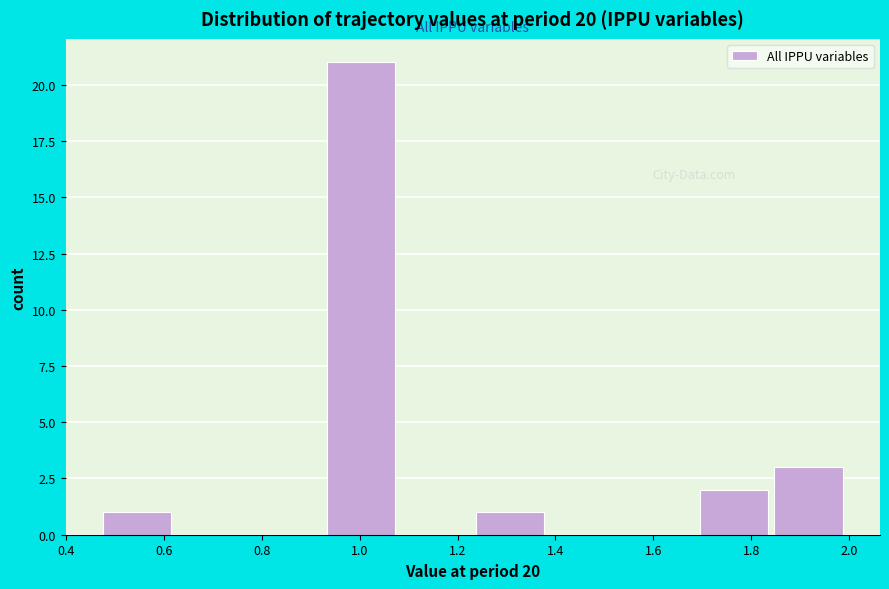

Reading left to right, list every bar in this chart as the range it spans on the x-axis followed by its height. Neither the bar edges nor the heights are printed on the chart, so give them approximately, as read against the axes.

0.48 to 0.62: 1
0.62 to 0.78: 0
0.78 to 0.94: 0
0.94 to 1.08: 21
1.08 to 1.24: 0
1.24 to 1.38: 1
1.38 to 1.54: 0
1.54 to 1.70: 0
1.70 to 1.84: 2
1.84 to 2.00: 3